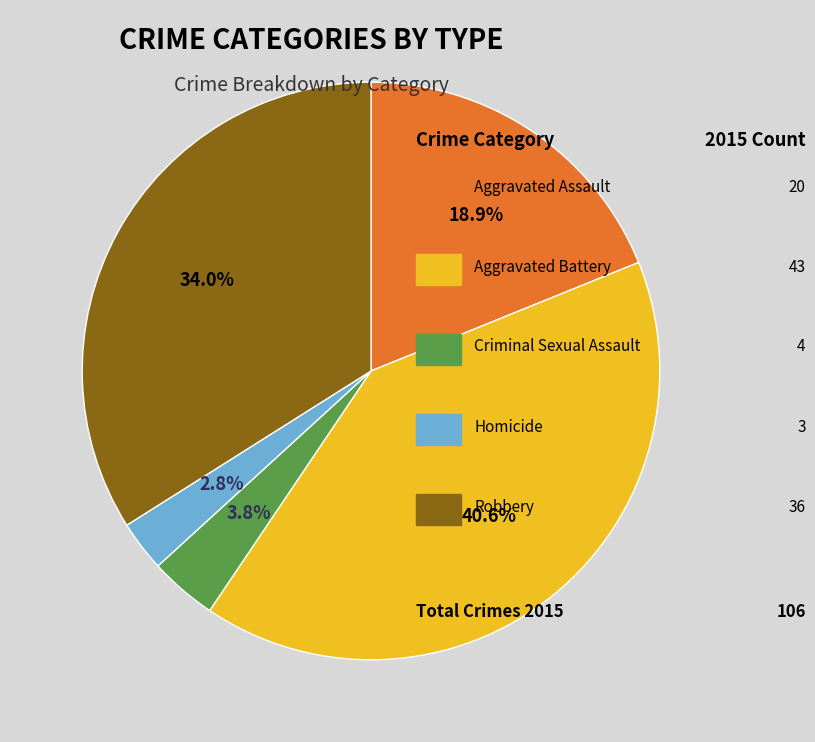

Is there any slice that represents more than half of the pie?

No